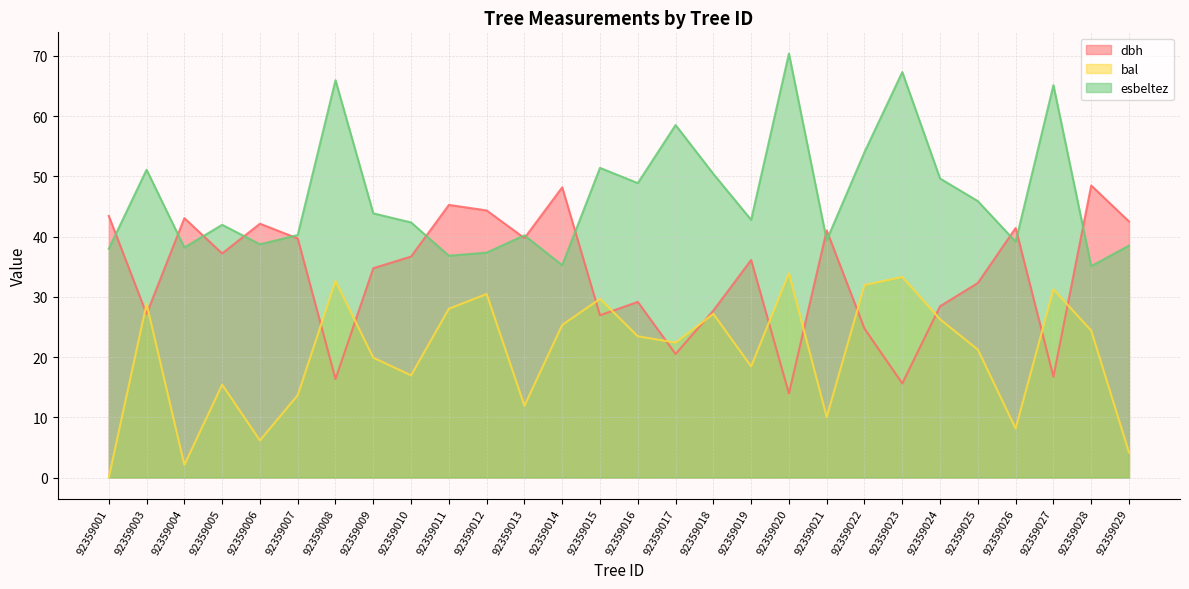

After their last crossing, which series has the higher values: dbh or bal?

dbh